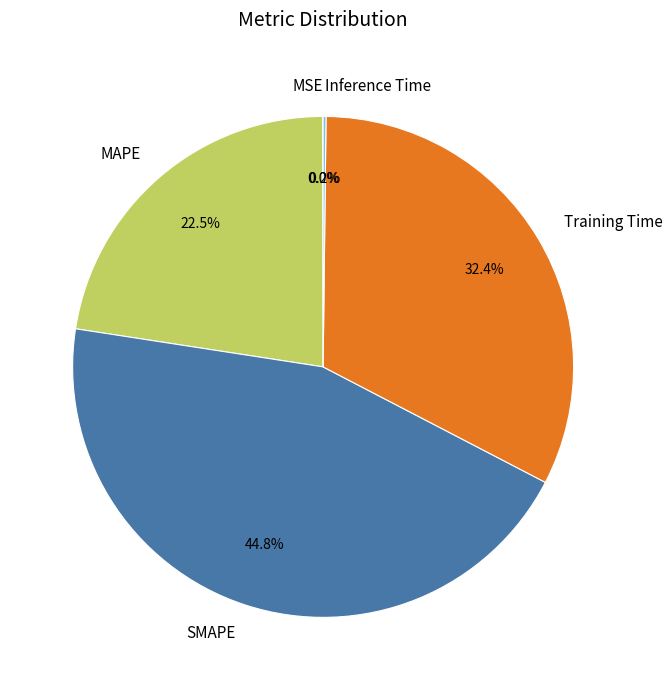

Which slice is the largest?

SMAPE